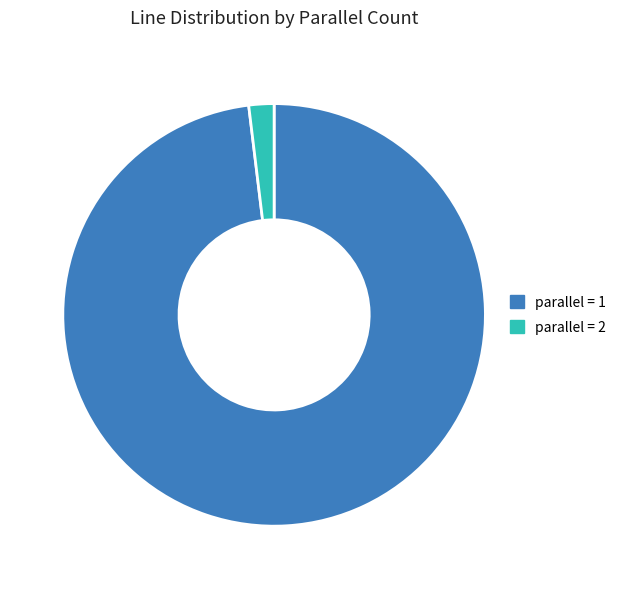

Combined, do parallel = 1 and parallel = 2 account for over 50%?

Yes